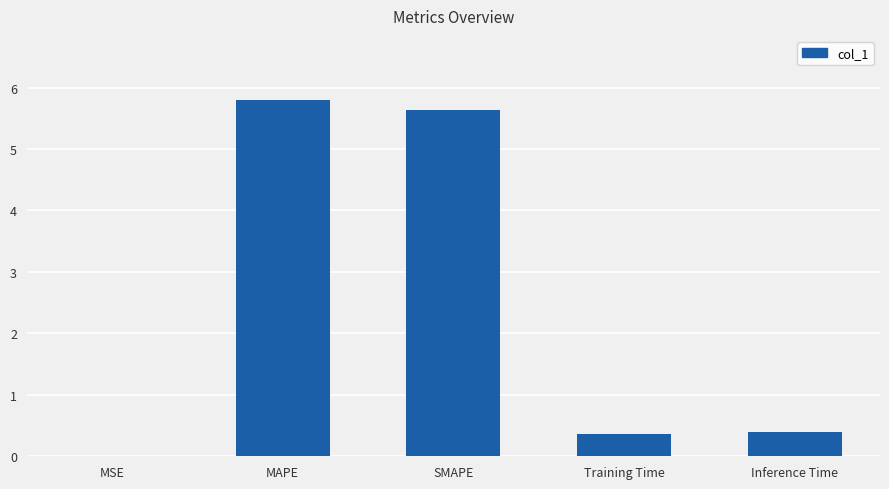

Between MAPE and Training Time, which is larger?

MAPE